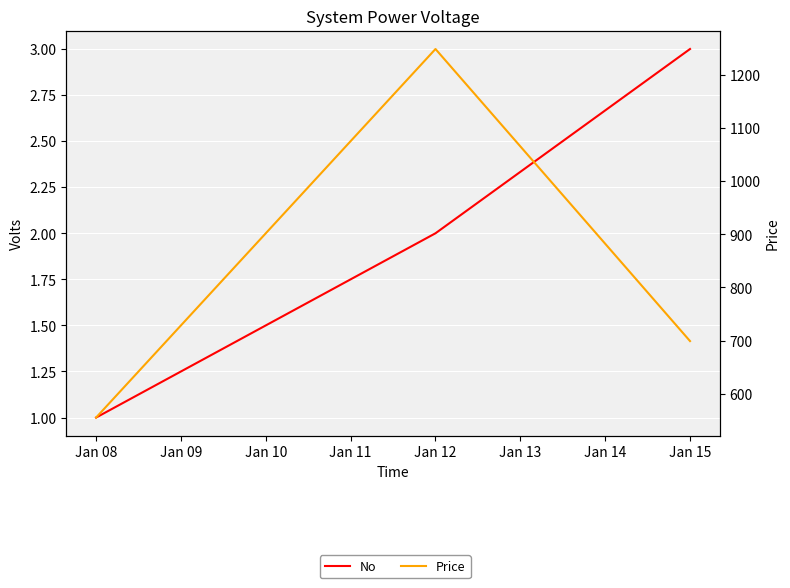

Is this an area chart (filled region under the line)?

No